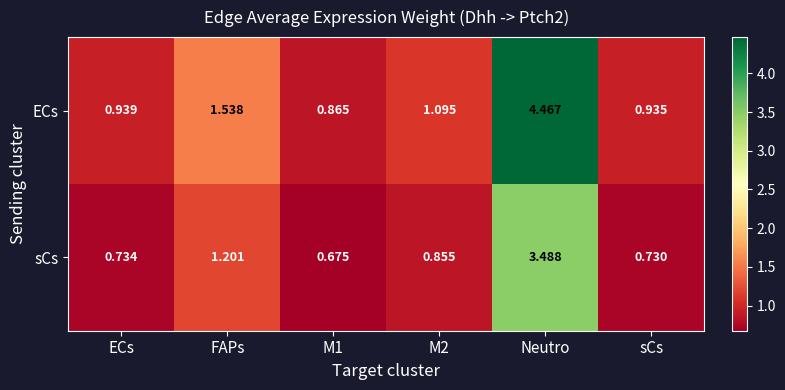

Rank the series at ECs from lowest to highest value.

sCs, ECs